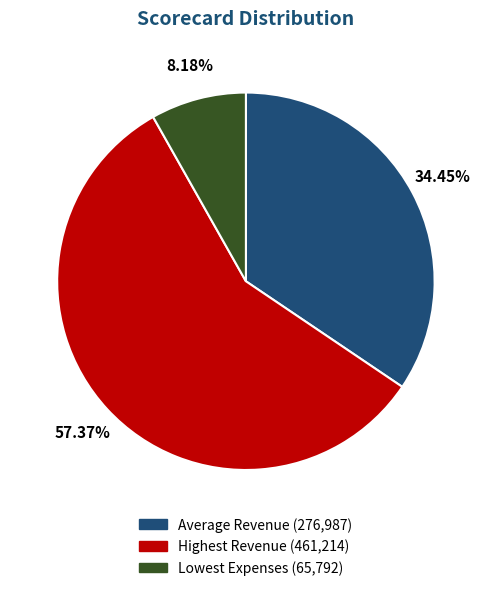

How many slices are in this pie chart?

3